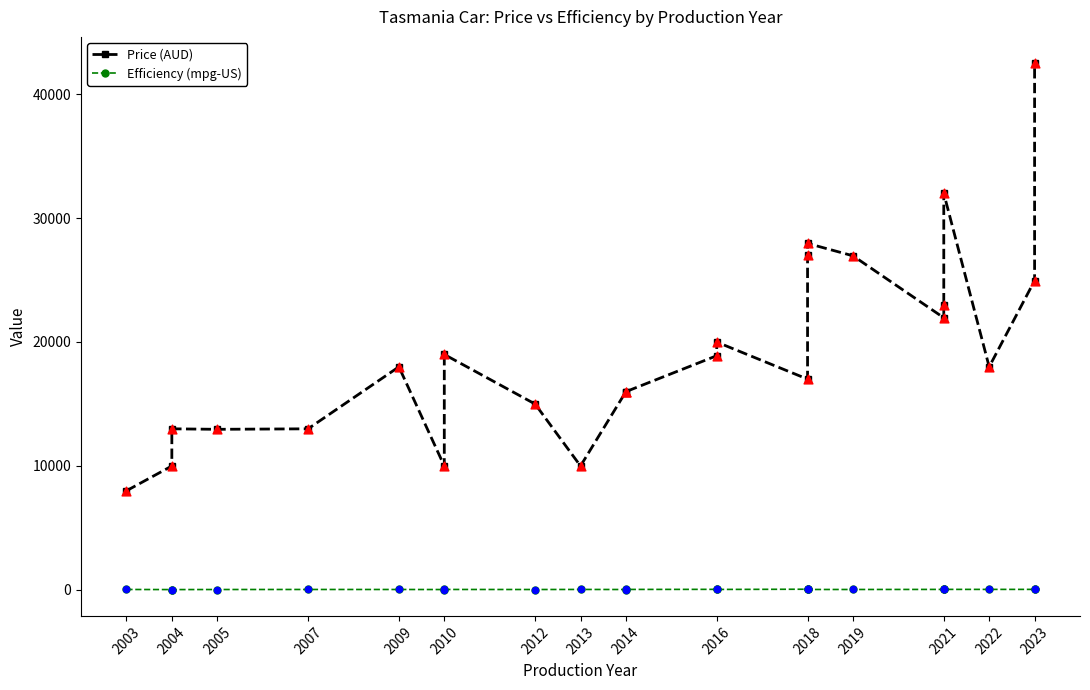

Which series reaches the minimum Y coordinate?

Efficiency (mpg-US)